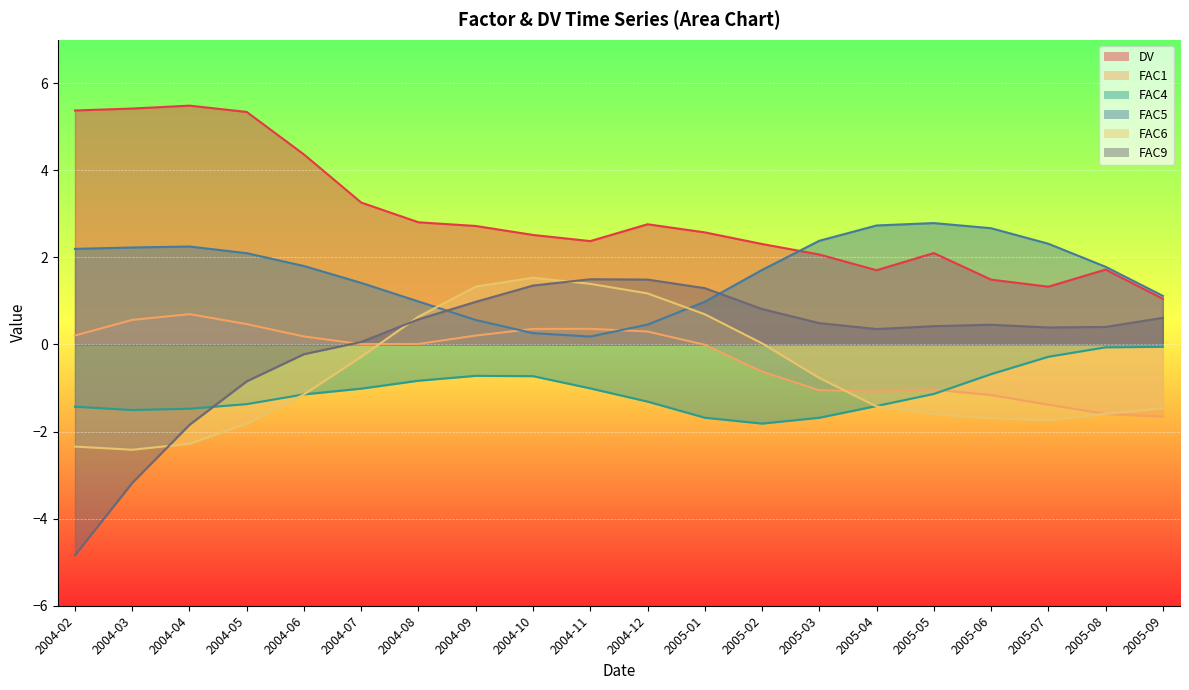

What is the sum of all FAC6 values?

-13.8